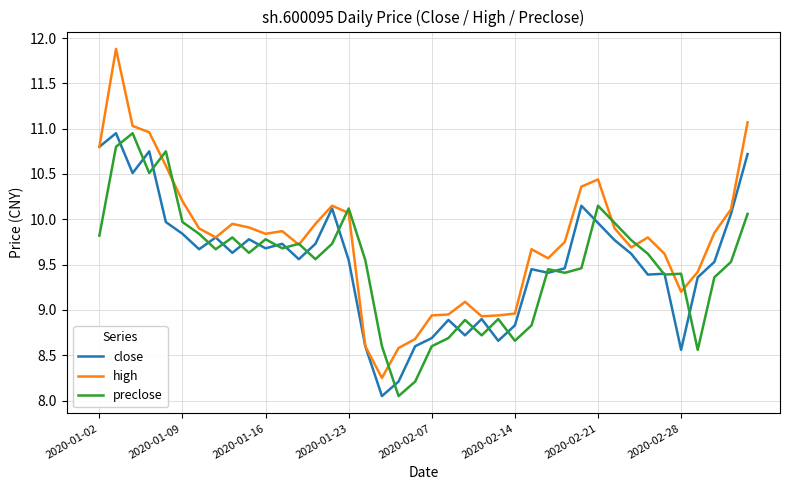

Which series has the largest range (max minus min)?

high